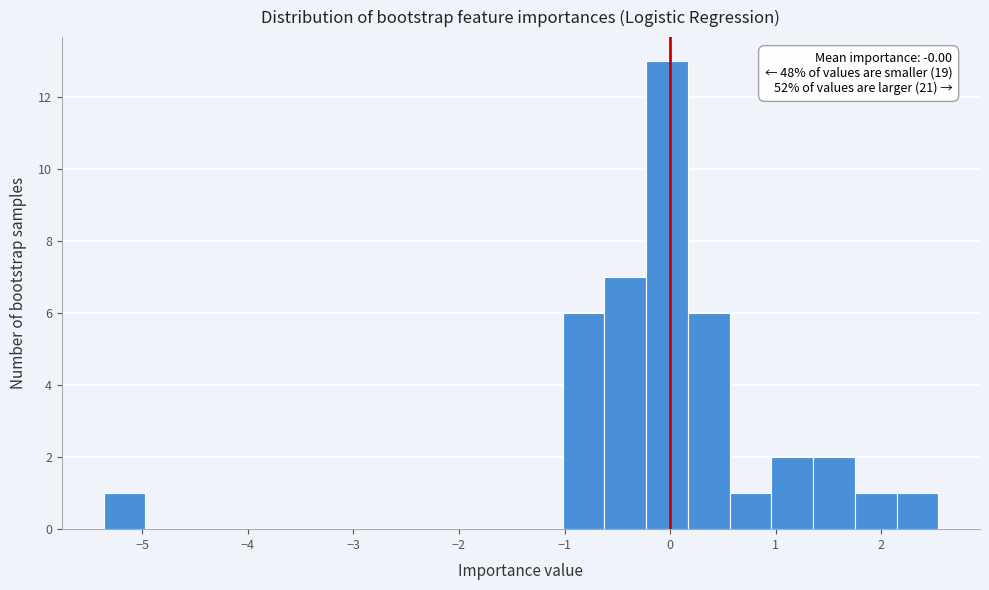

Around what value on the x-axis is the tallest bar? Give the approximate position of its centre, as read against the axis.

0.0